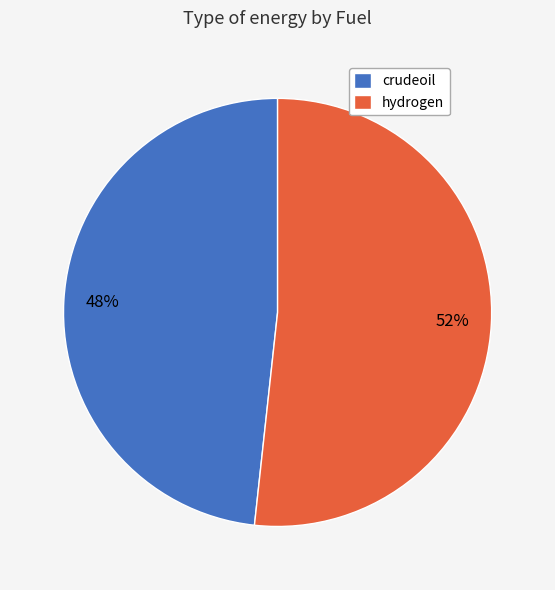

Between crudeoil and hydrogen, which is larger?

hydrogen